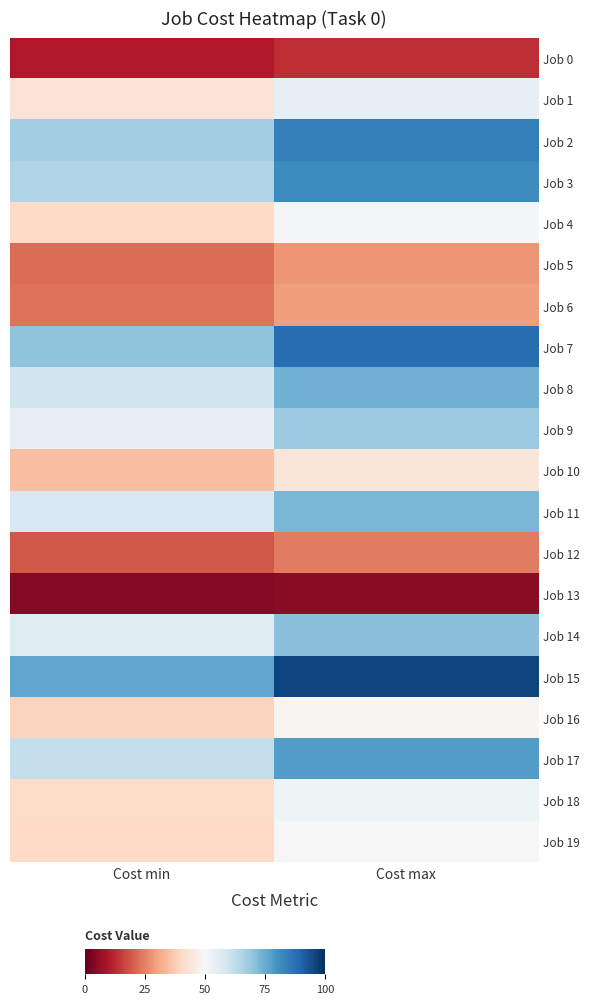

What is the maximum value shown in the chart?

96